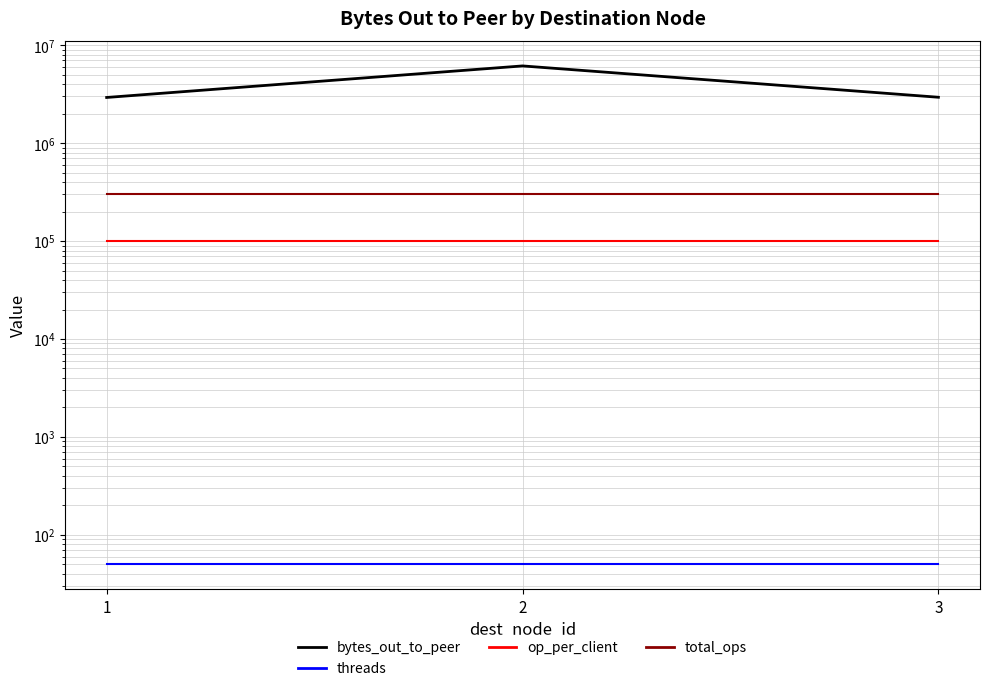

What is the spread (max minus min) of values at 1?

2926322